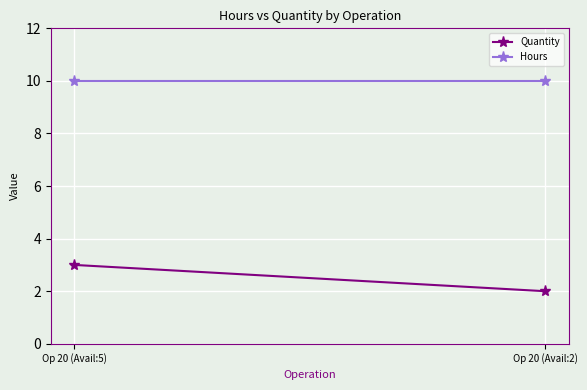

Rank the categories by Hours value from highest to lowest.

Op 20 (Avail:5), Op 20 (Avail:2)